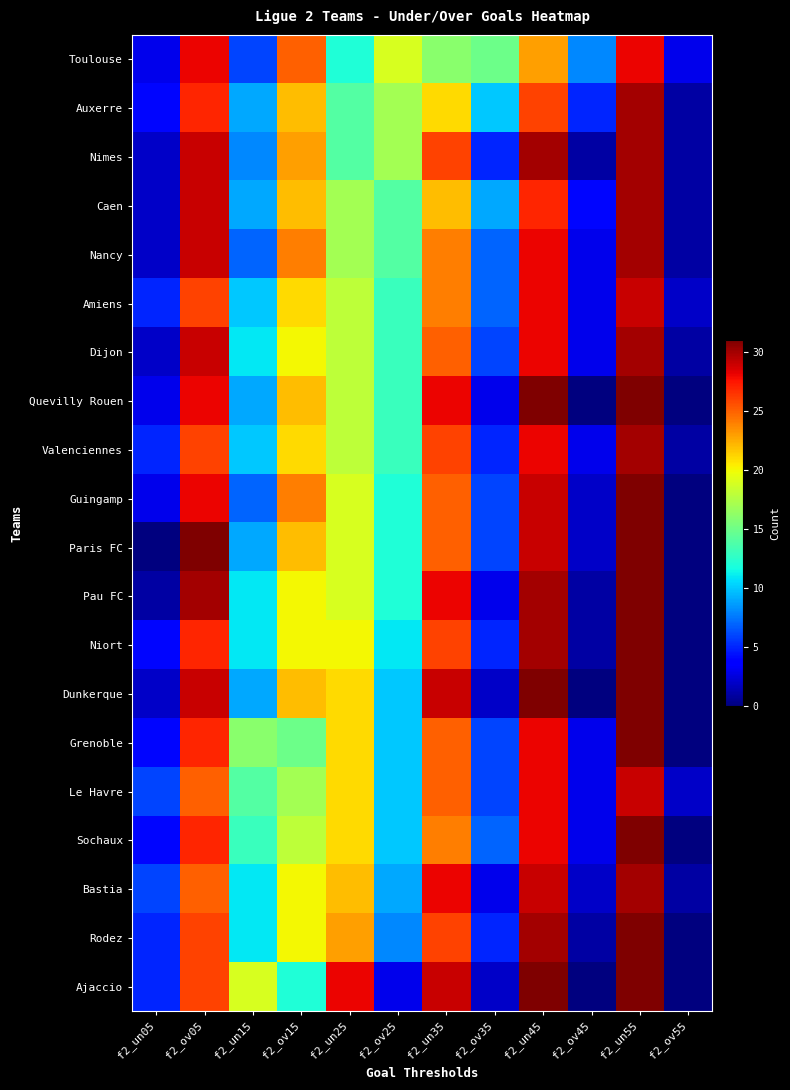

What is the spread (max minus min) of values at f2_un15?

13